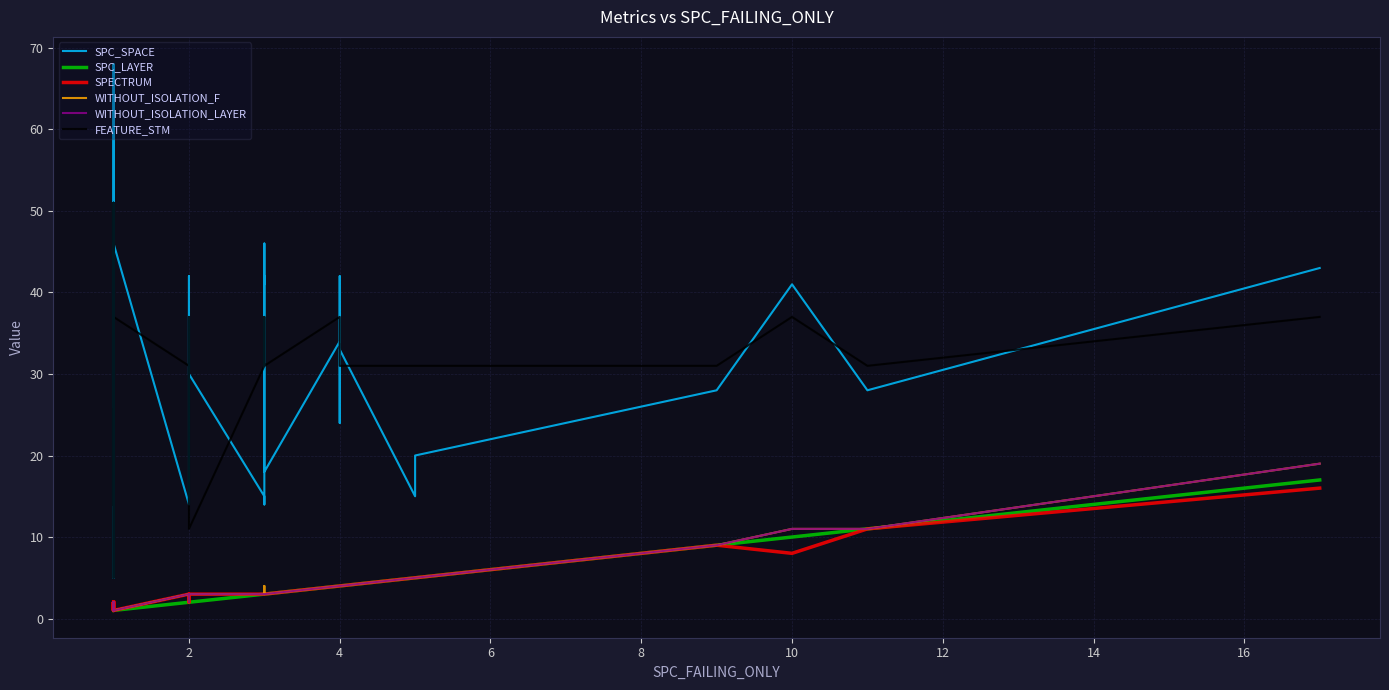

The value of WITHOUT_ISOLATION_LAYER at 10 is 2. True or false?

False